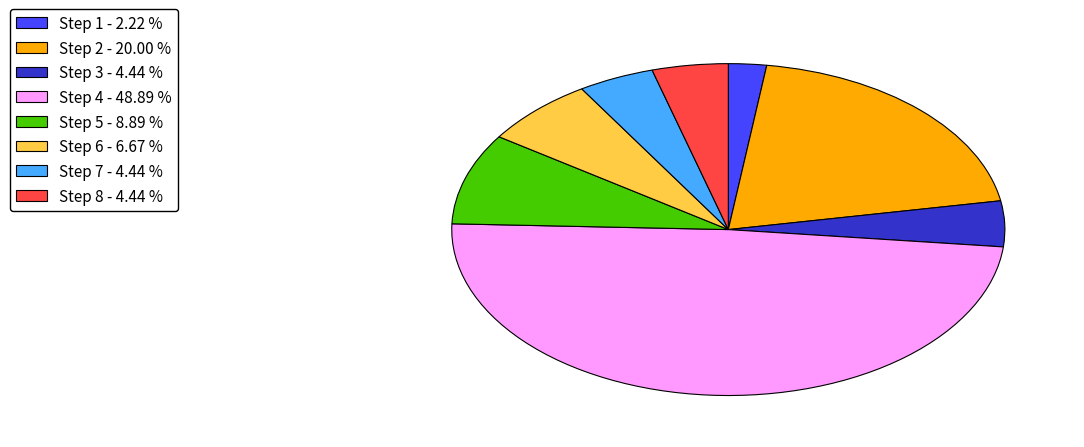

Does Step 3 - 4.44 % represent more than half of the total?

No